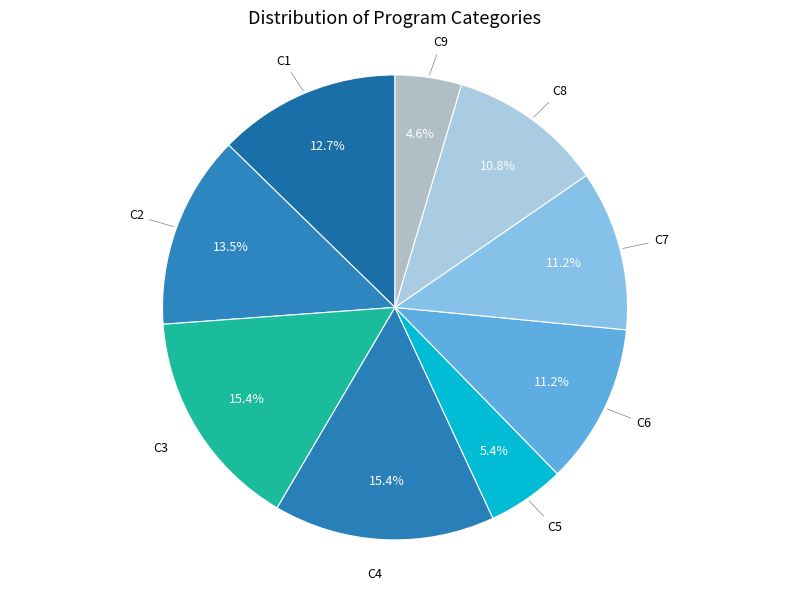

How many slices are in this pie chart?

9